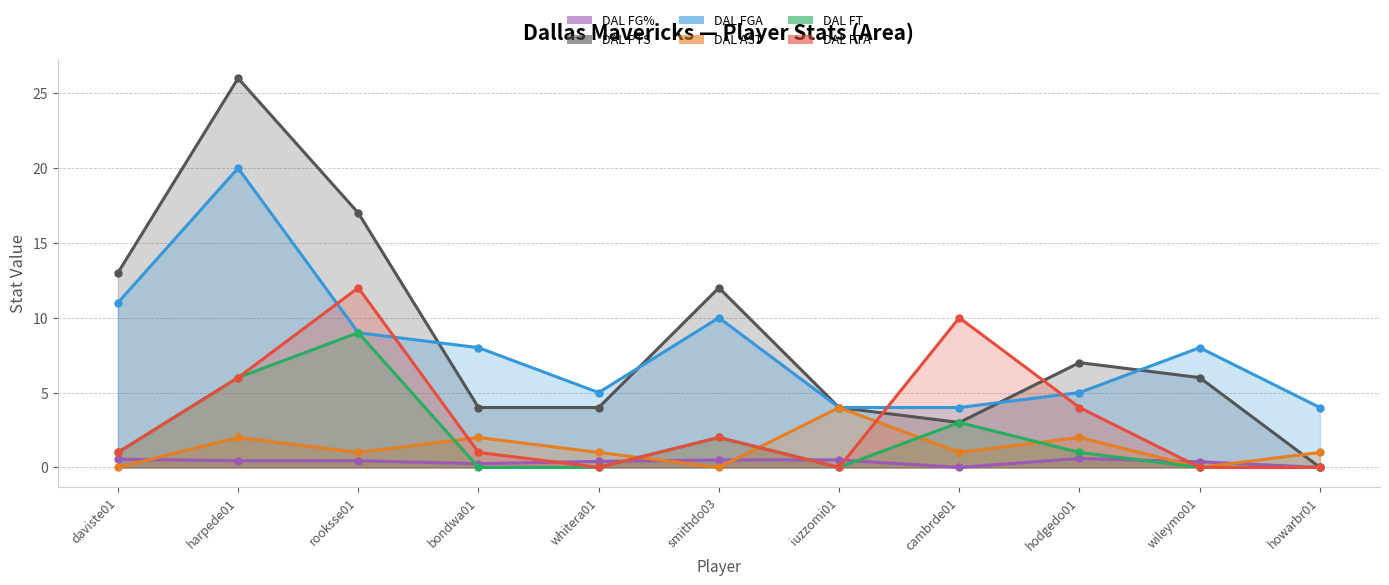

What is the sum of all DAL FGA values?

88.0